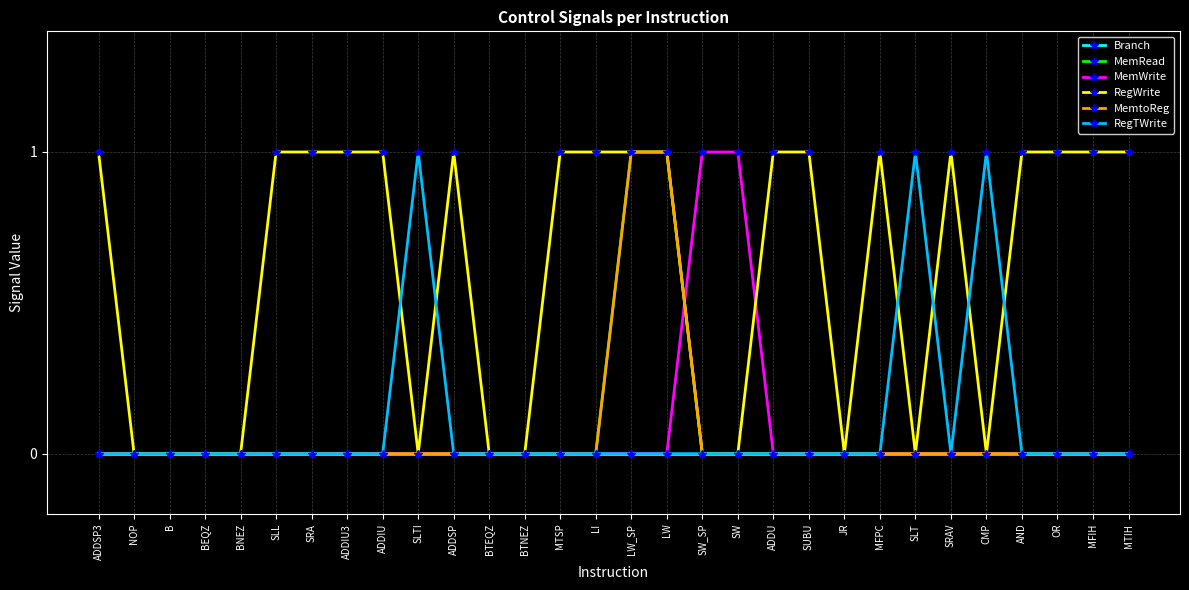

In RegTWrite, how many points are lower than both neighbors (excluding endpoints)?

1